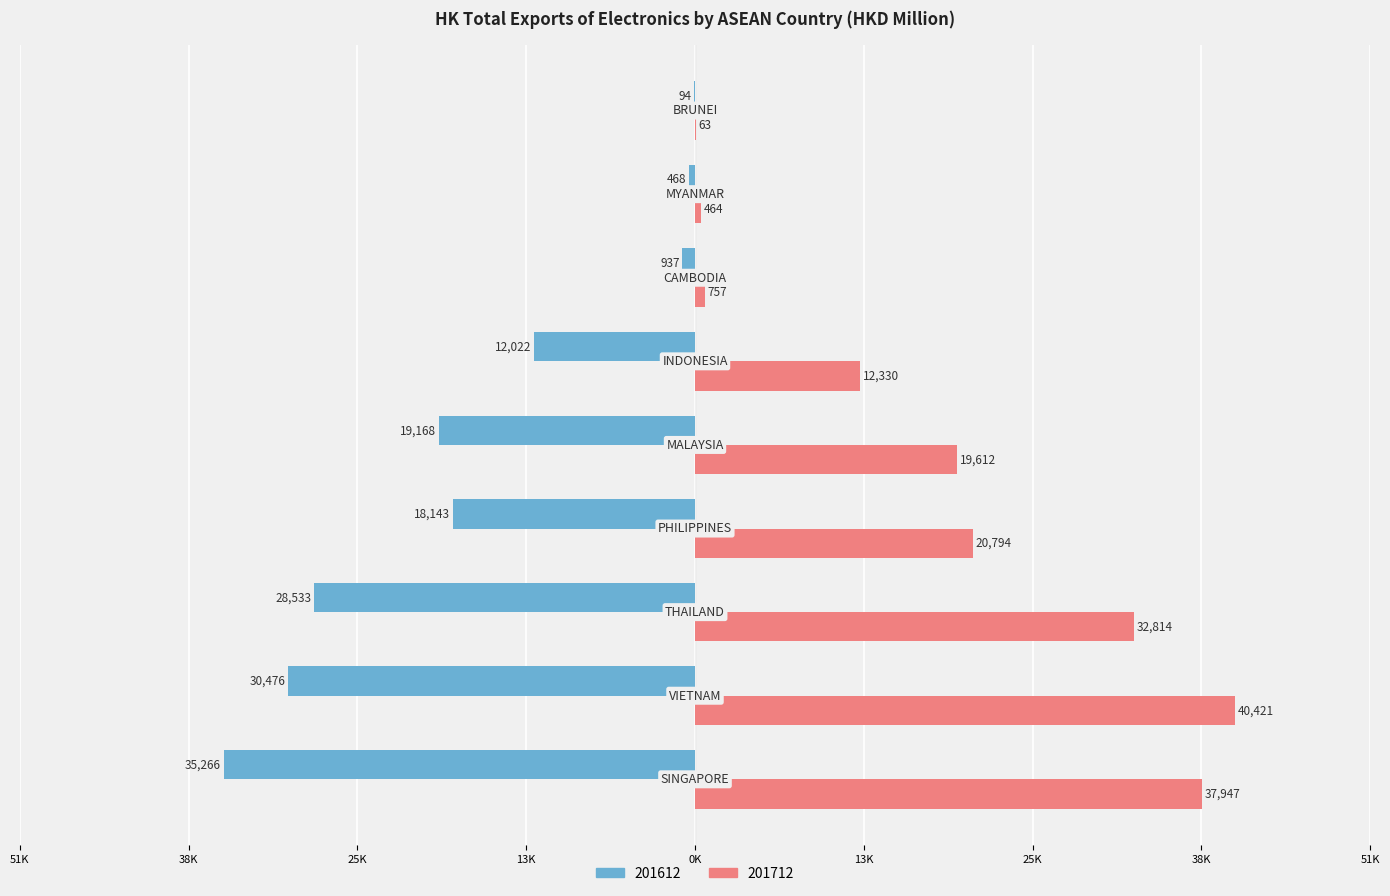

Which series has the widest spread of values?

201712